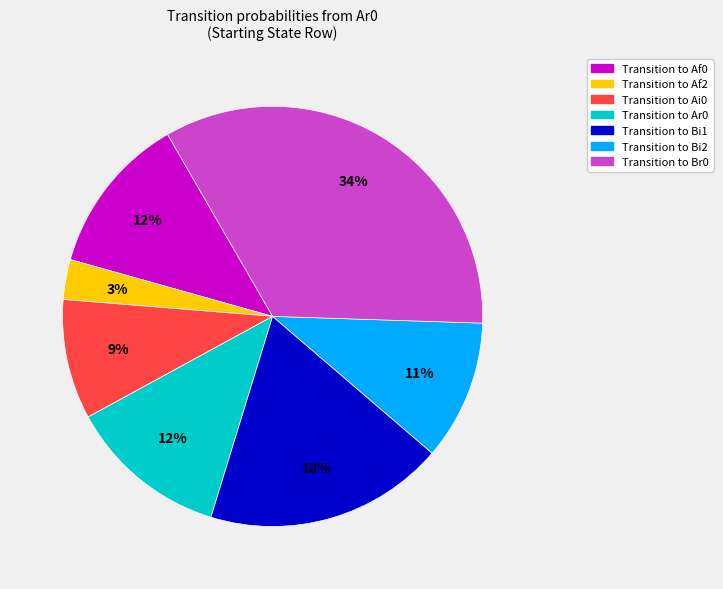

To the nearest percent, what is the average slice percentage?

14%